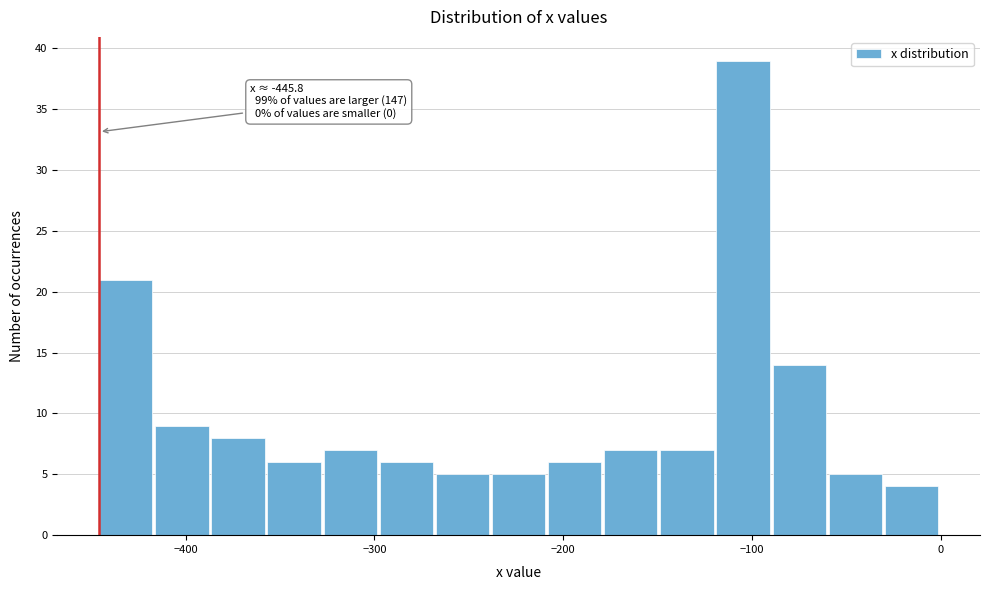

Read against the x-axis, roughly where is the centre of the tallest bar?

-100